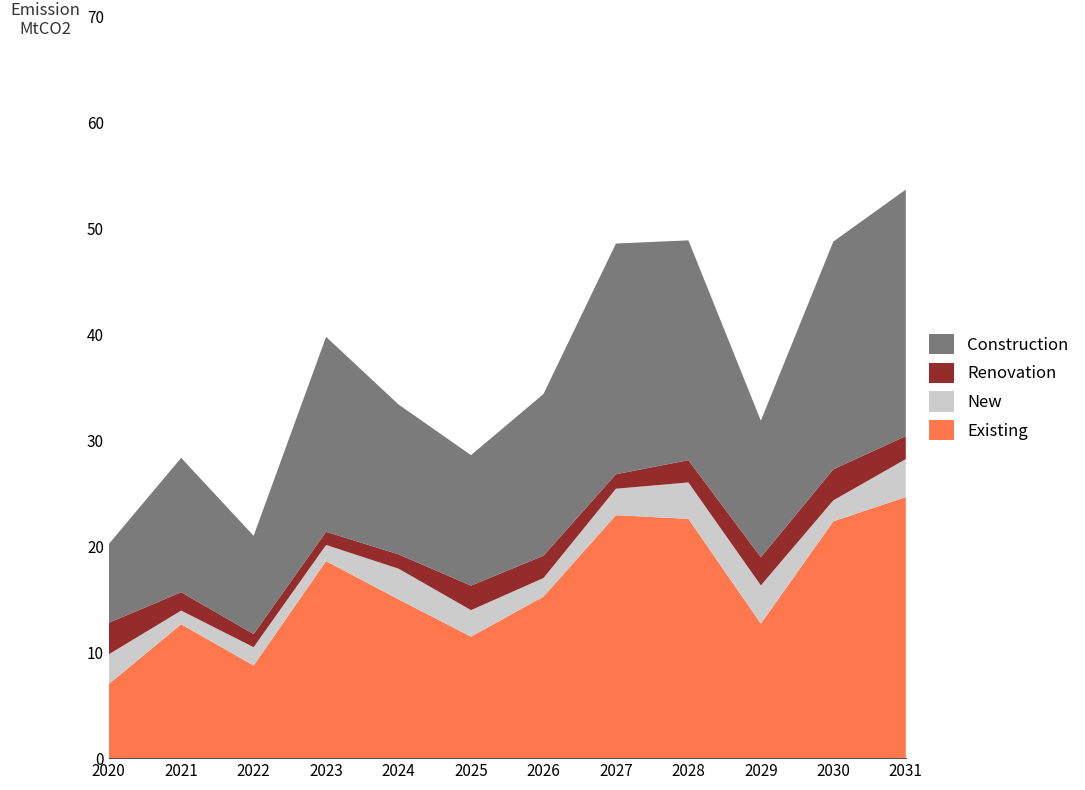

Is it true that Existing equals 29.5 at 2023?

False